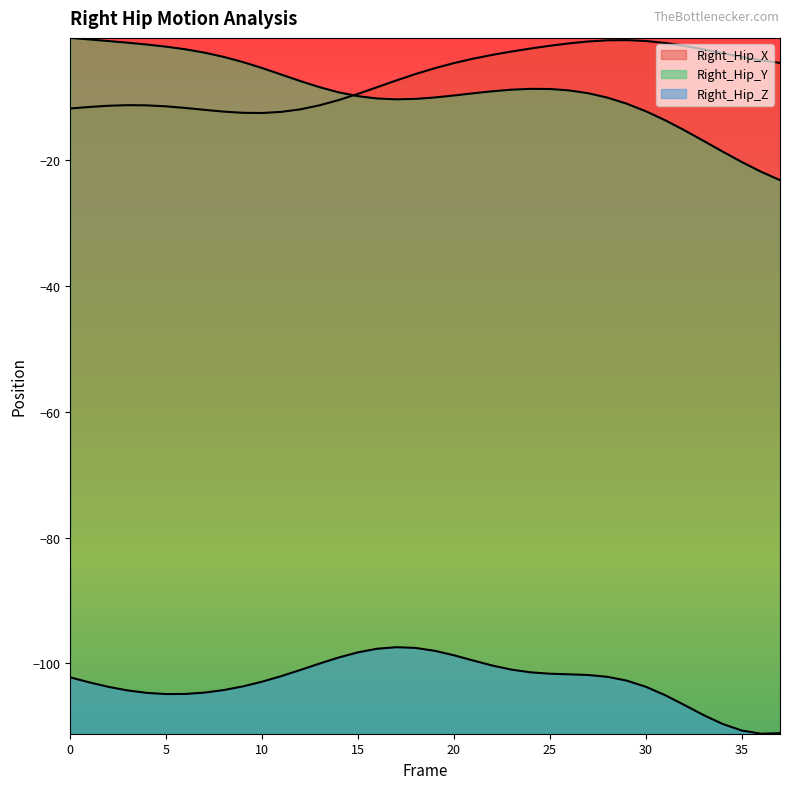

In Right_Hip_Y, how many points are lower than both neighbors (excluding endpoints)?

1